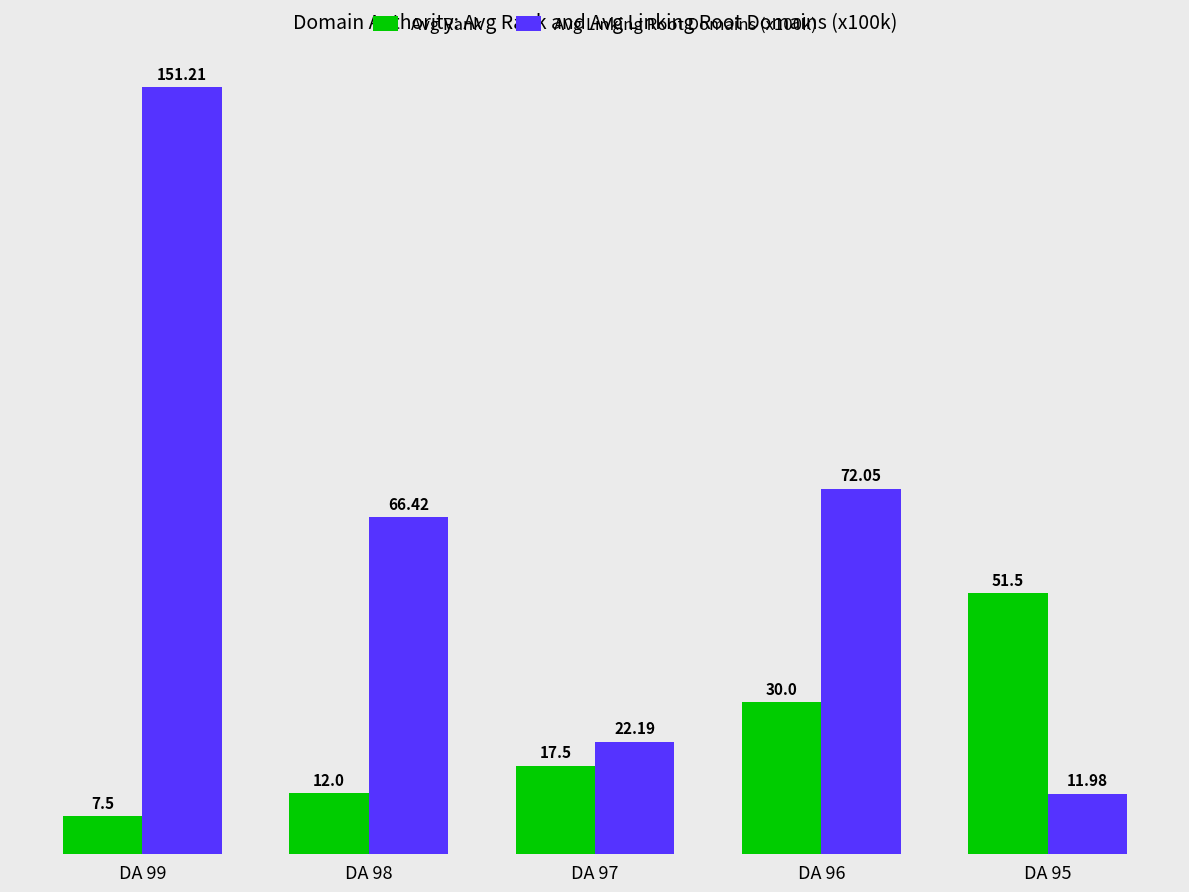

How many groups of bars are there?

5